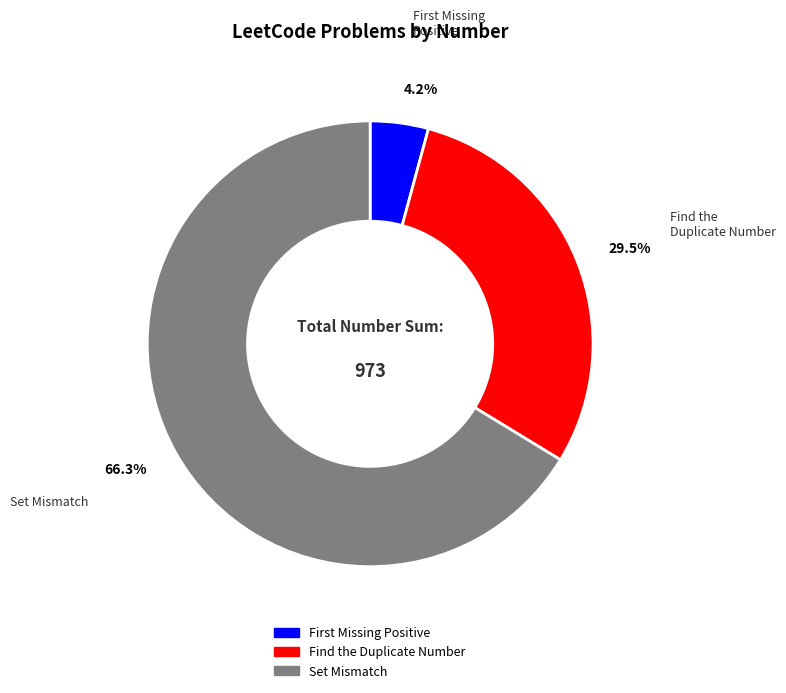

Approximately how many times larger is the value at Find the Duplicate Number compared to Set Mismatch?

0.4